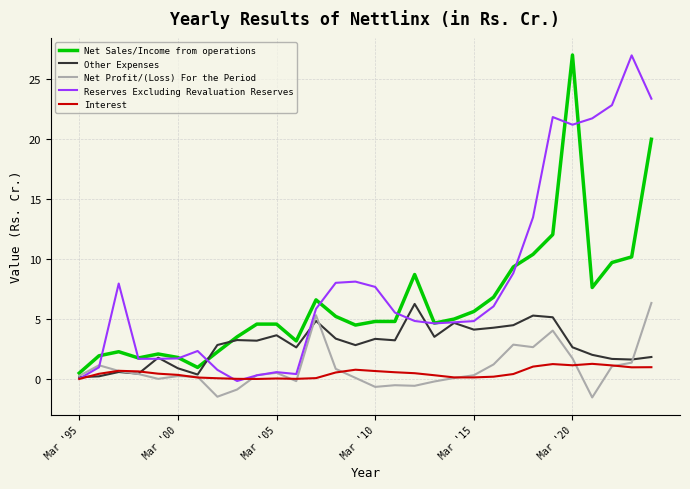

What is the maximum value for Other Expenses?

6.3